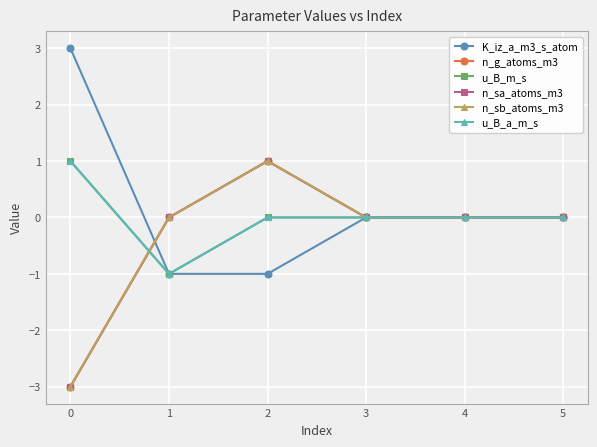

At which label does n_g_atoms_m3 first exceed 0?

2